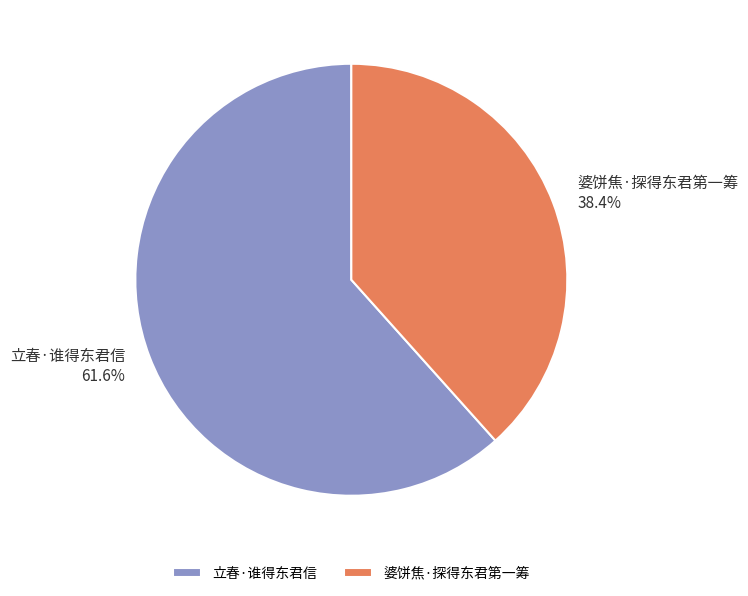

The 立春·谁得东君信 slice represents 62% of the pie. True or false?

True